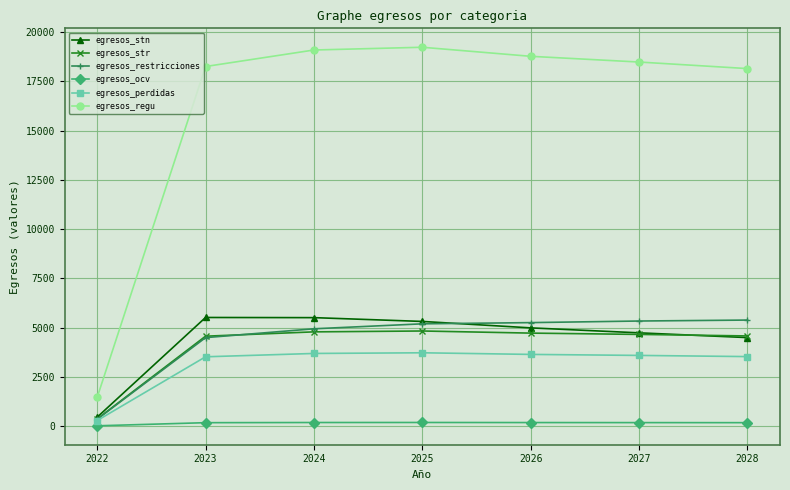

How many lines are shown in the chart?

6